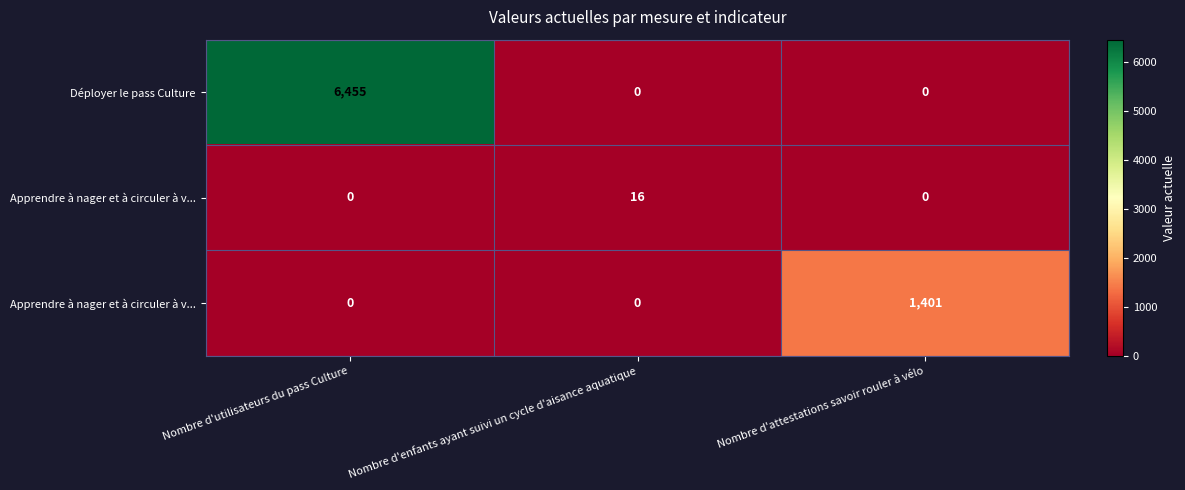

At which category does the chart reach its minimum across all series?

Nombre d'enfants ayant suivi un cycle d'aisance aquatique